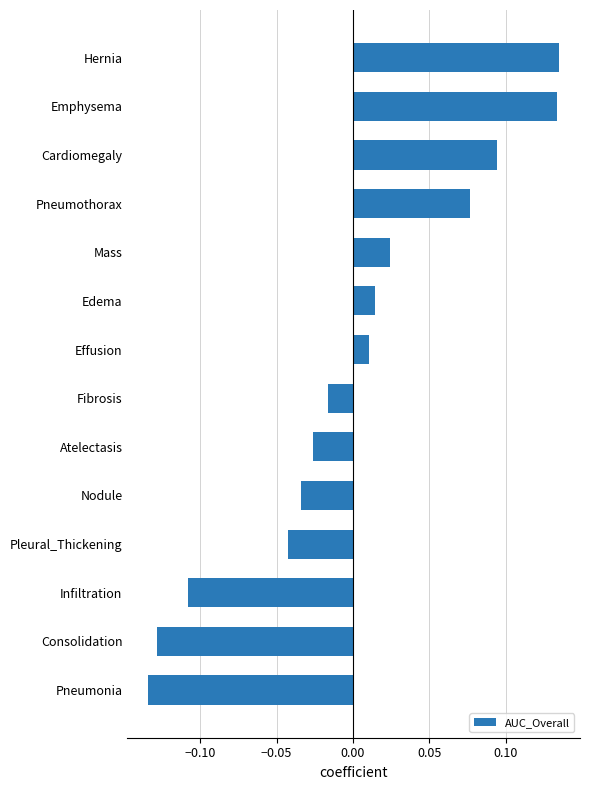

Are the bars horizontal?

Yes